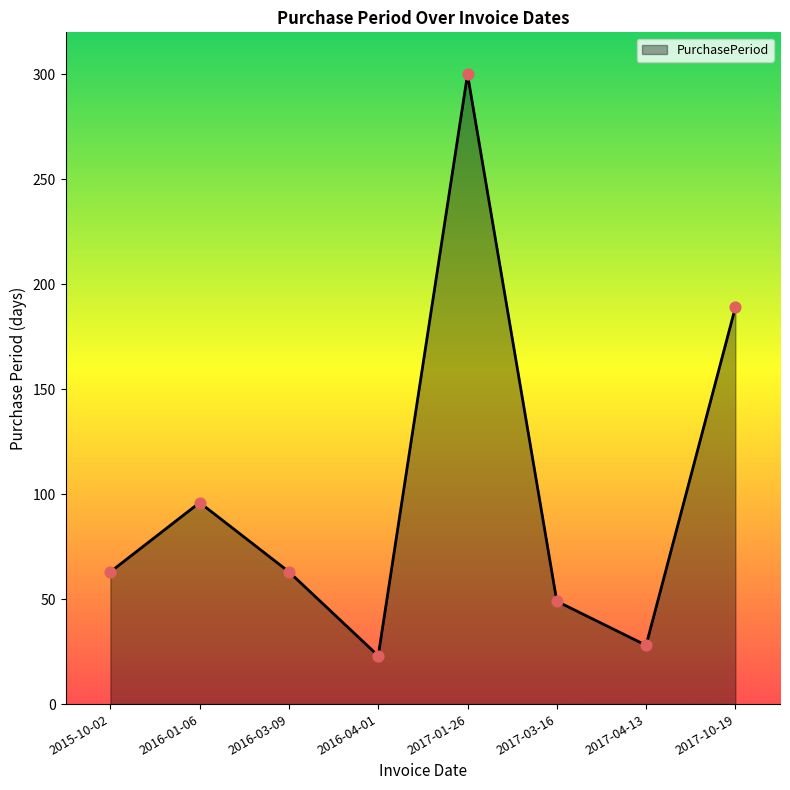

Between 2017-01-26 and 2017-03-16, which is larger?

2017-01-26